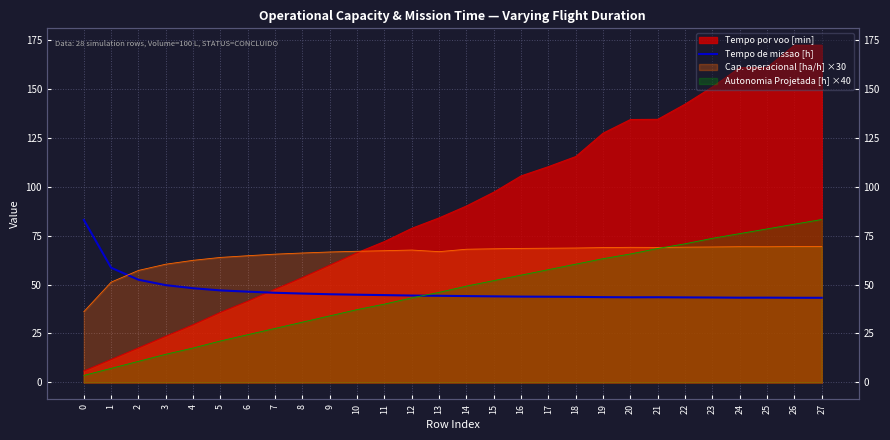

Read the value at 4.

48.1